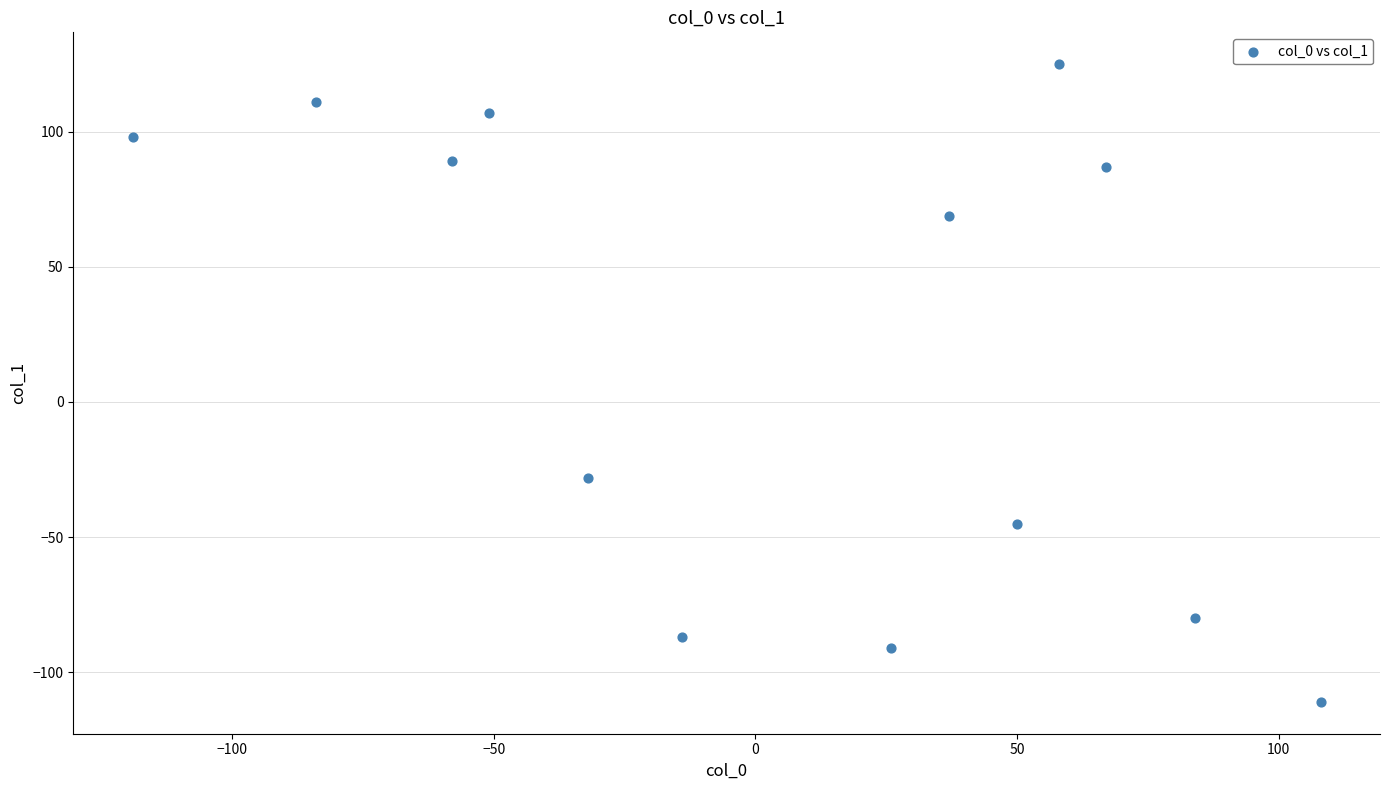

What Y value in the scatter plot is closest to 7?

-28